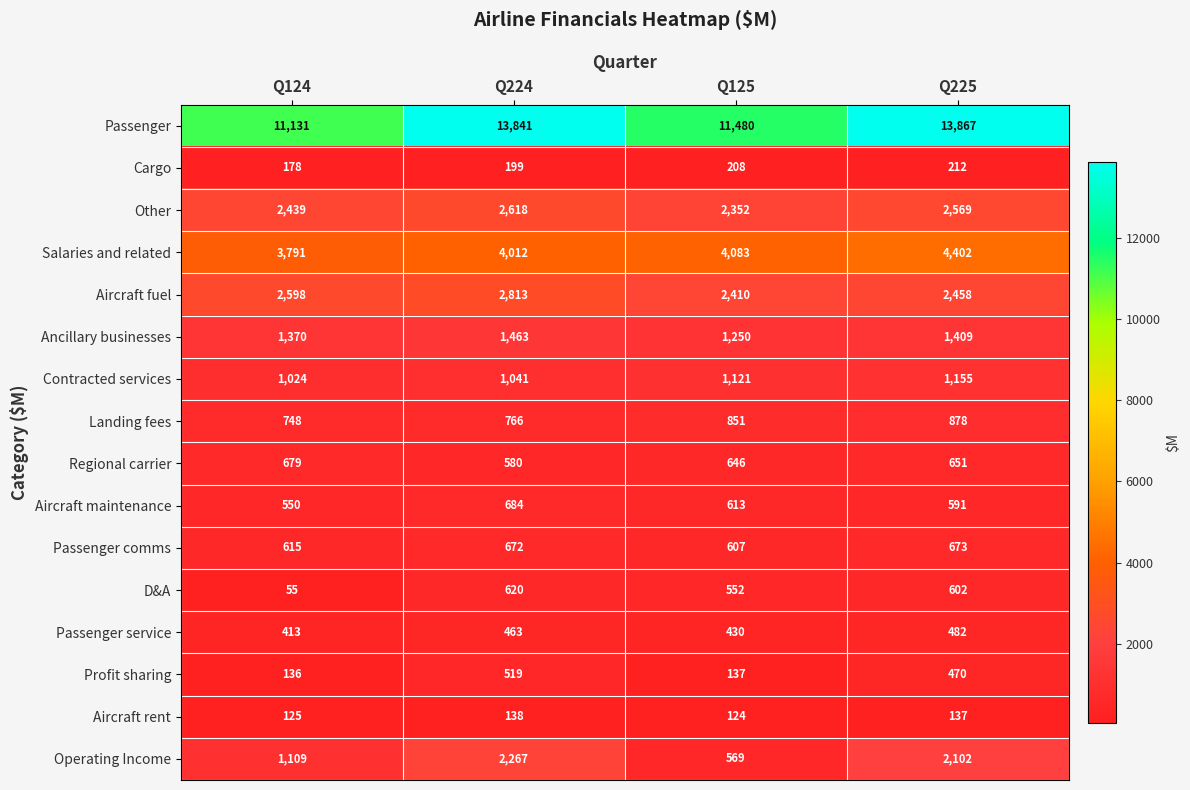

What is the highest value of the Aircraft fuel series?

2813